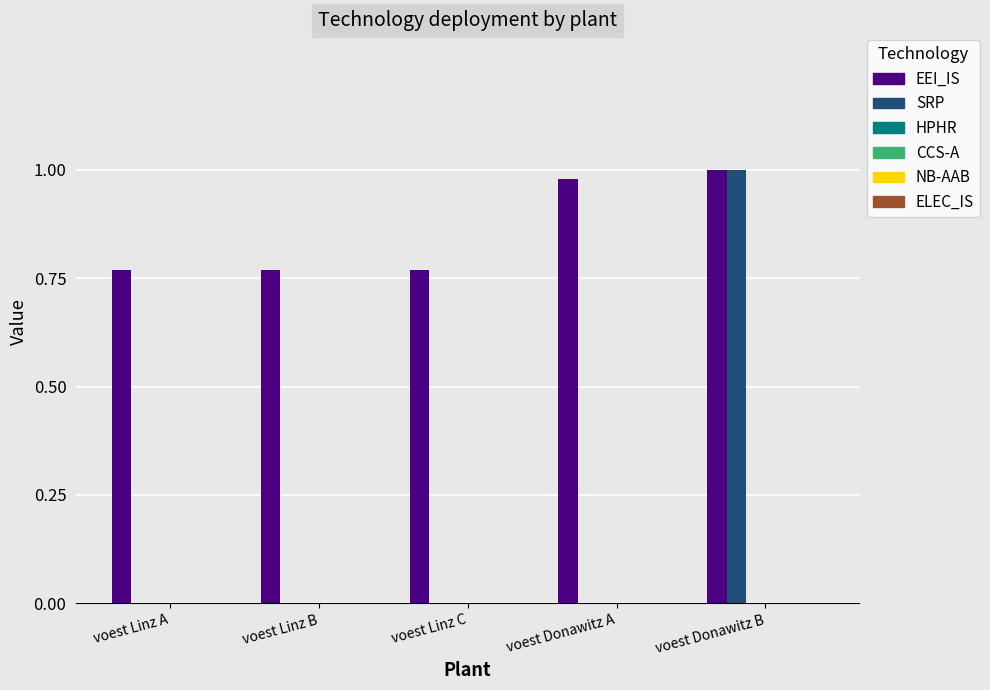

Which series has the largest total across all categories?

EEI_IS